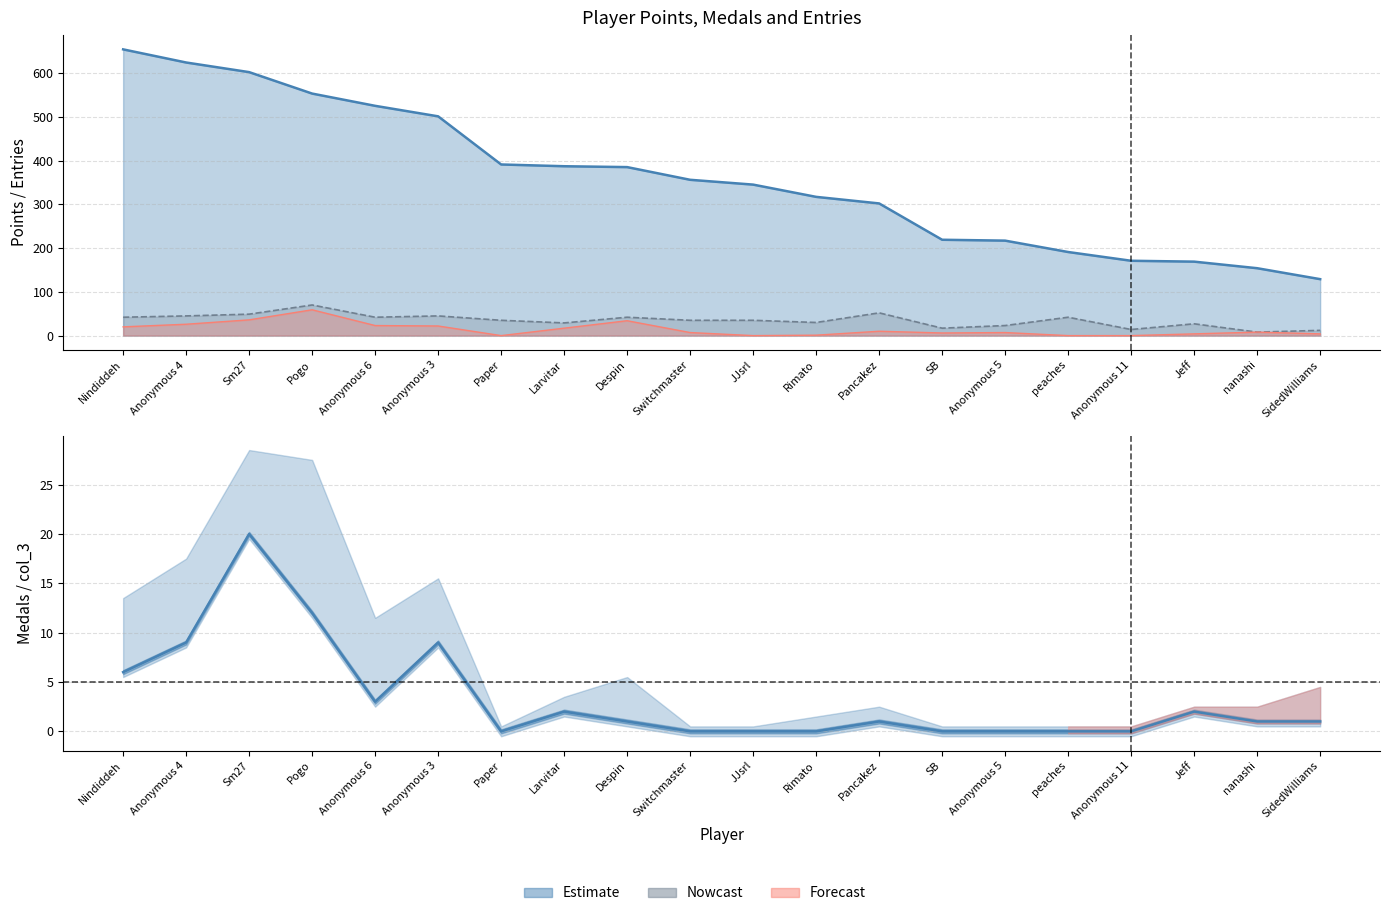

Is the value of col_4 at Switchmaster greater than the value of Points at SidedWilliams?

No